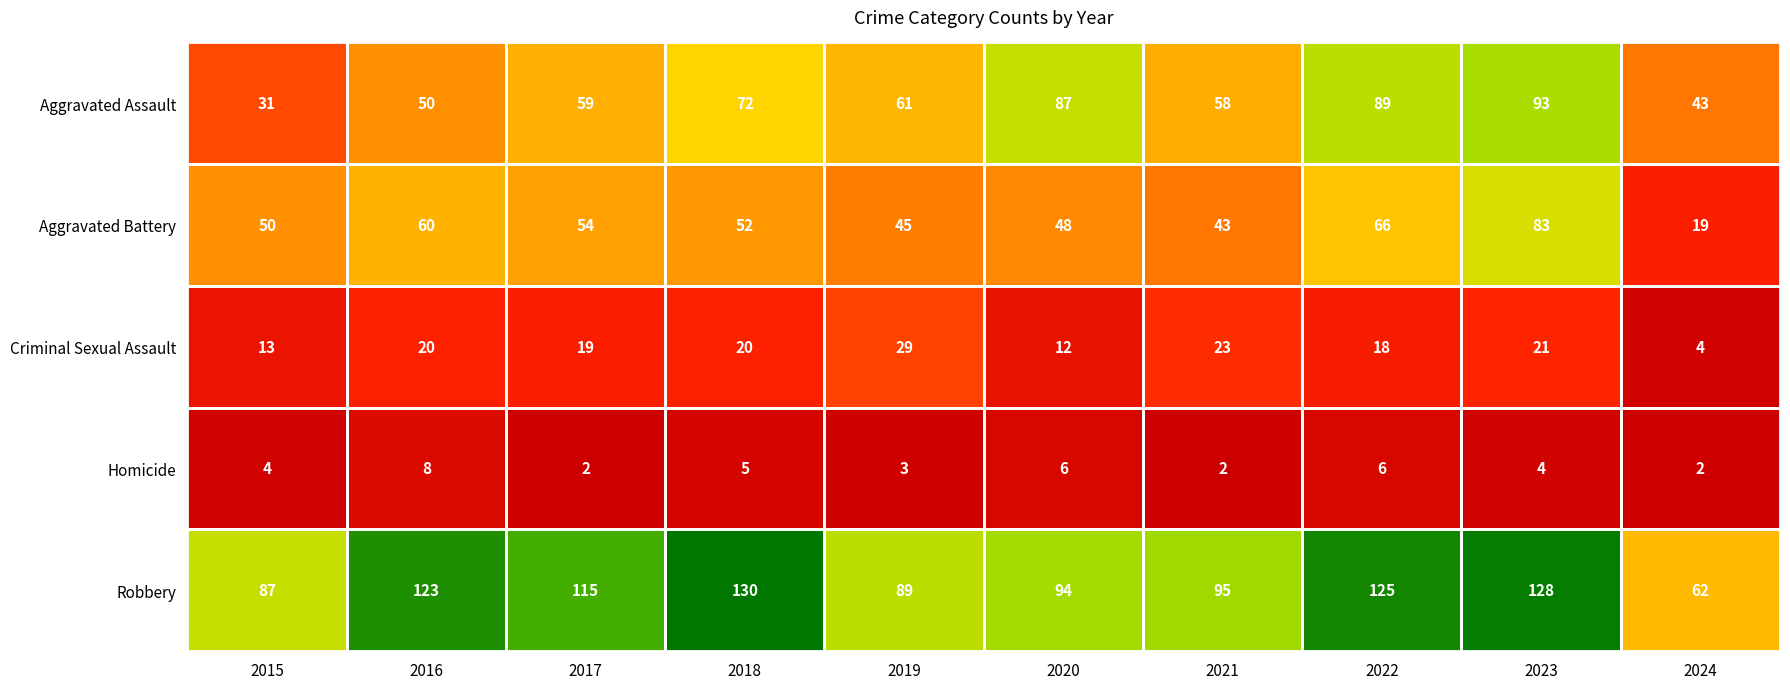

What is the difference between the maximum and second lowest values in the Criminal Sexual Assault series?

17